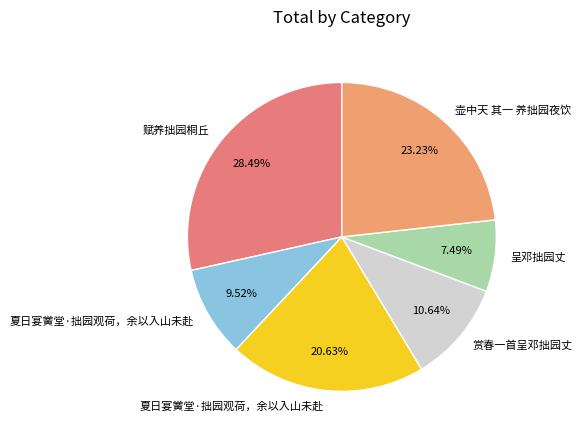

To the nearest percent, what is the average slice percentage?

17%